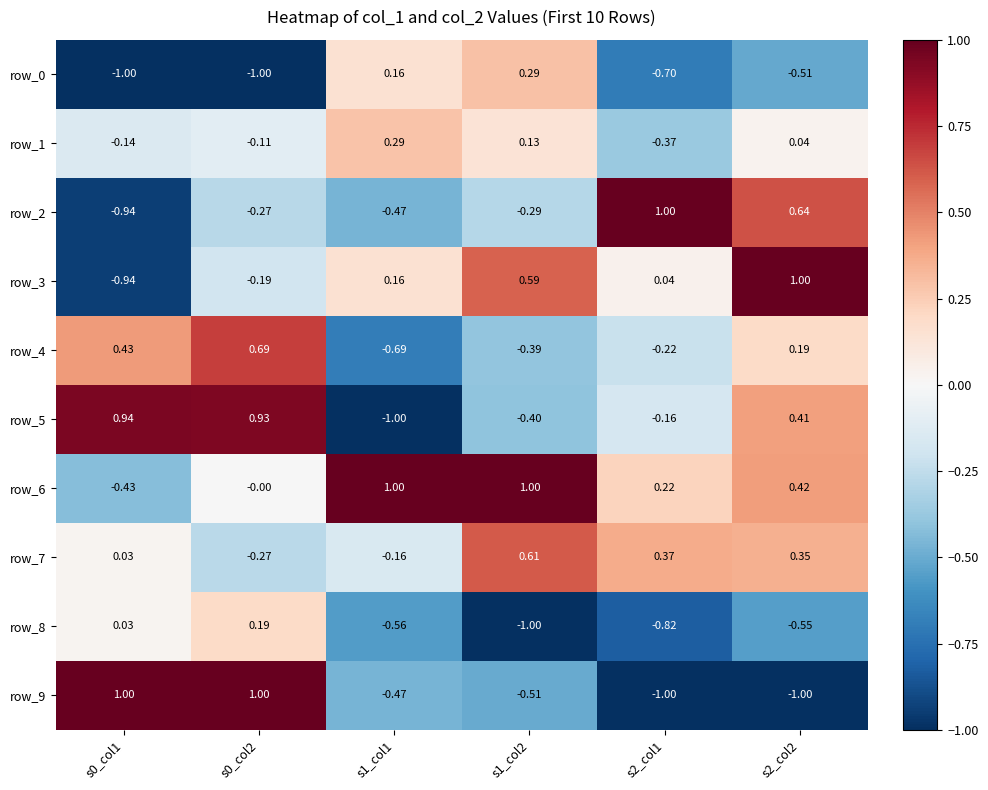

Is the value of row_7 at s1_col1 greater than the value of row_6 at s0_col2?

No